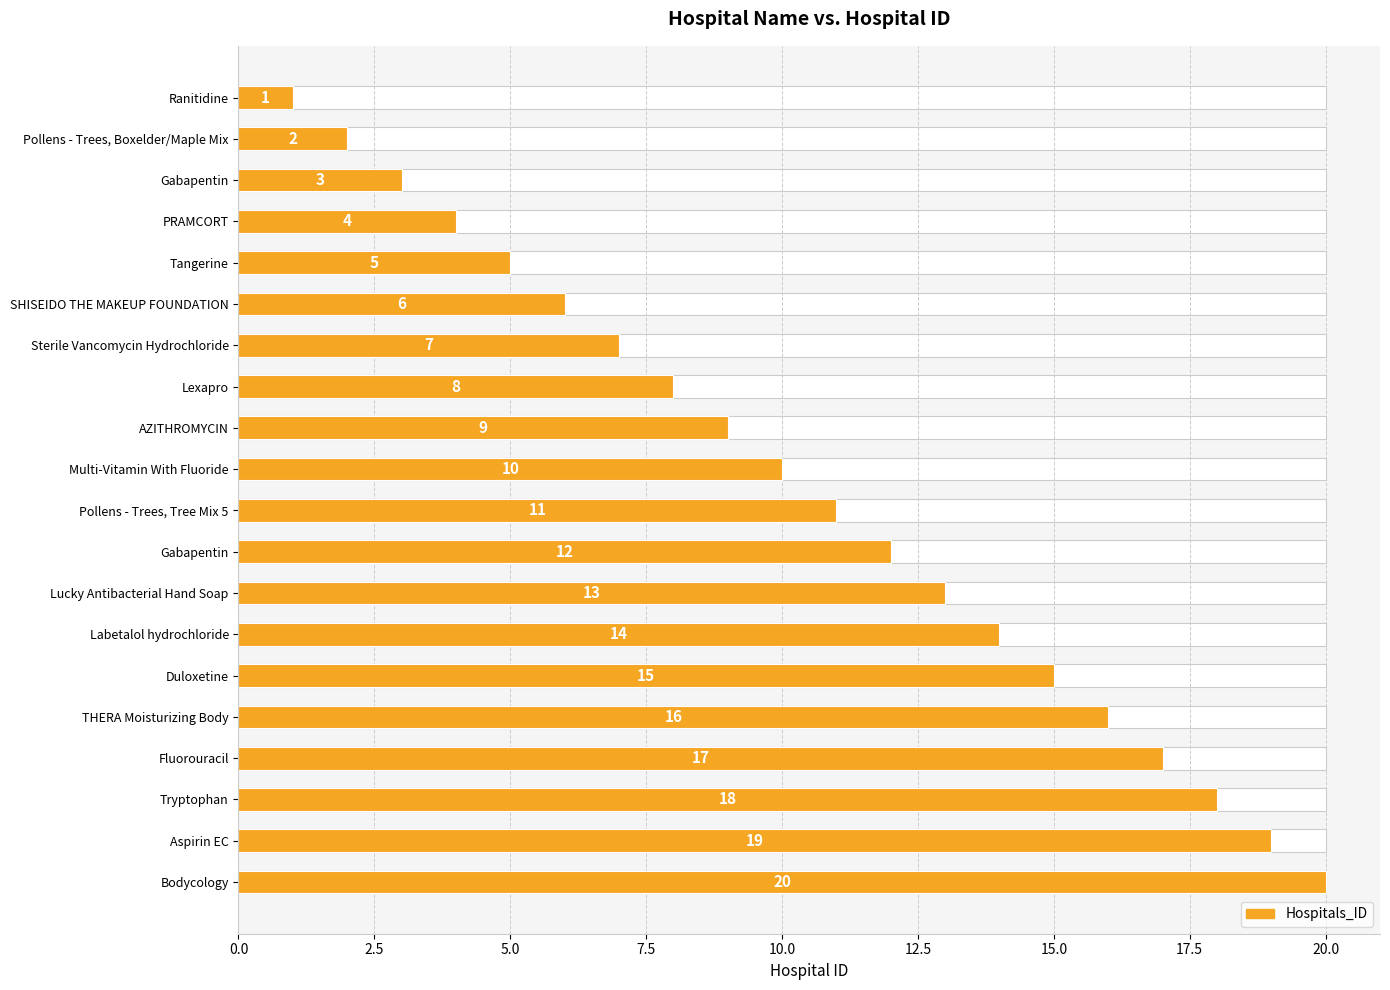

How many values exceed 11?

9